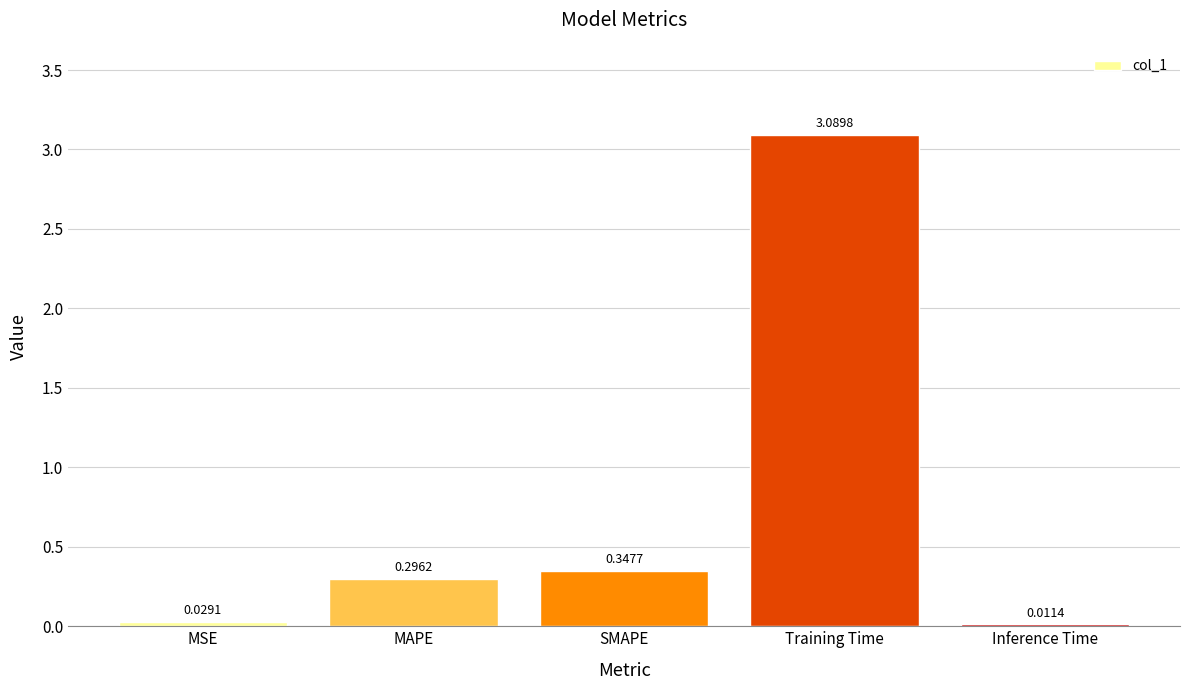

List the labels in order of value, smallest first.

Inference Time, MSE, MAPE, SMAPE, Training Time